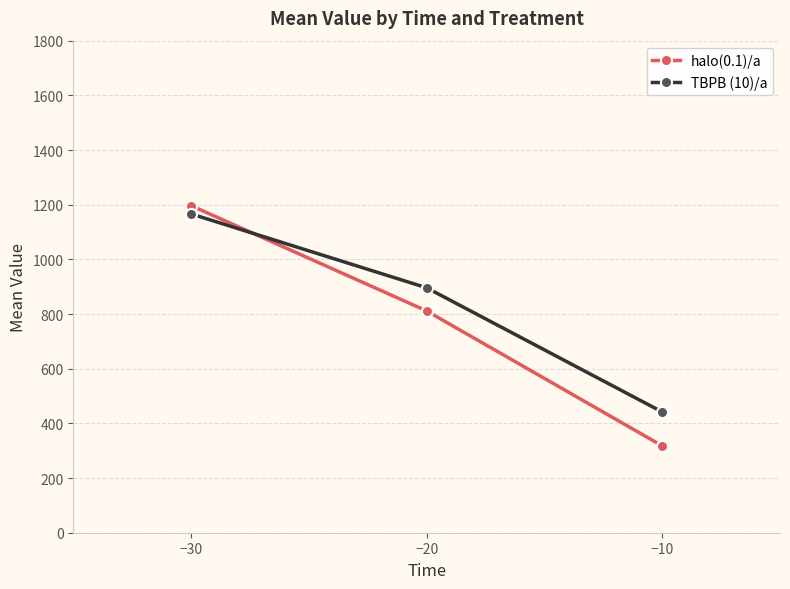

Which series has the largest total across all categories?

TBPB (10)/a